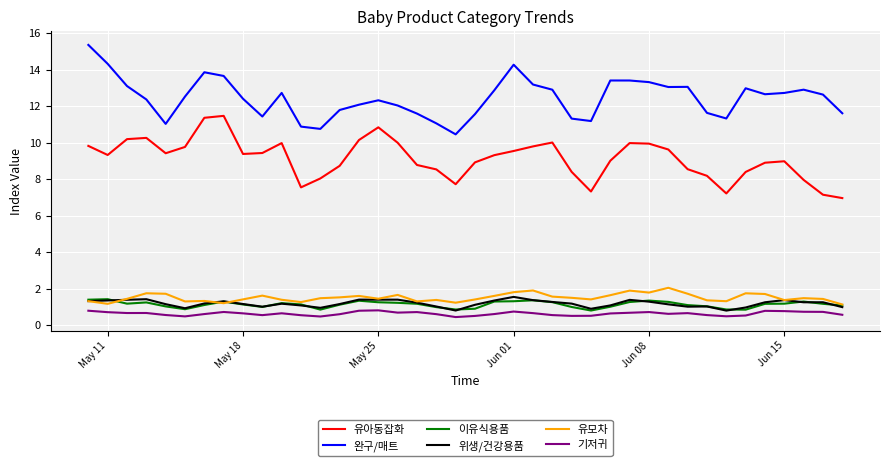

True or false: 완구/매트 and 위생/건강용품 cross at least once.

False